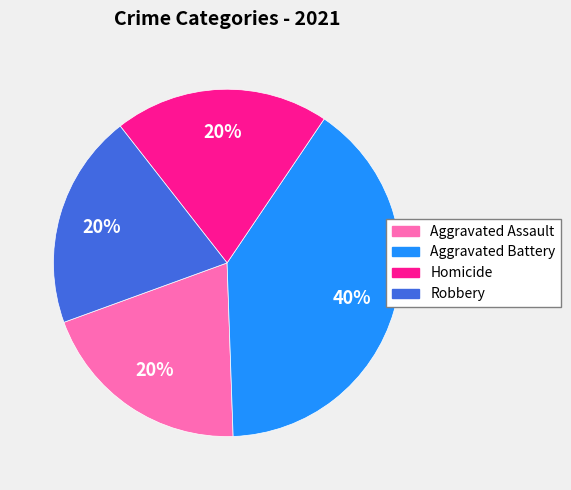

How many slices are in this pie chart?

4